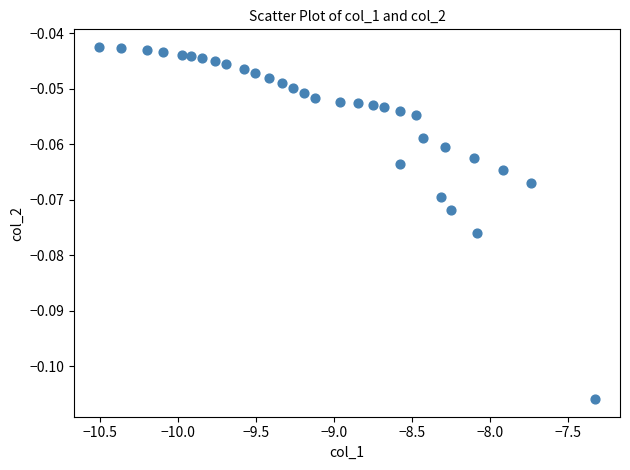

What is the range of X values (max minus min)?

3.2